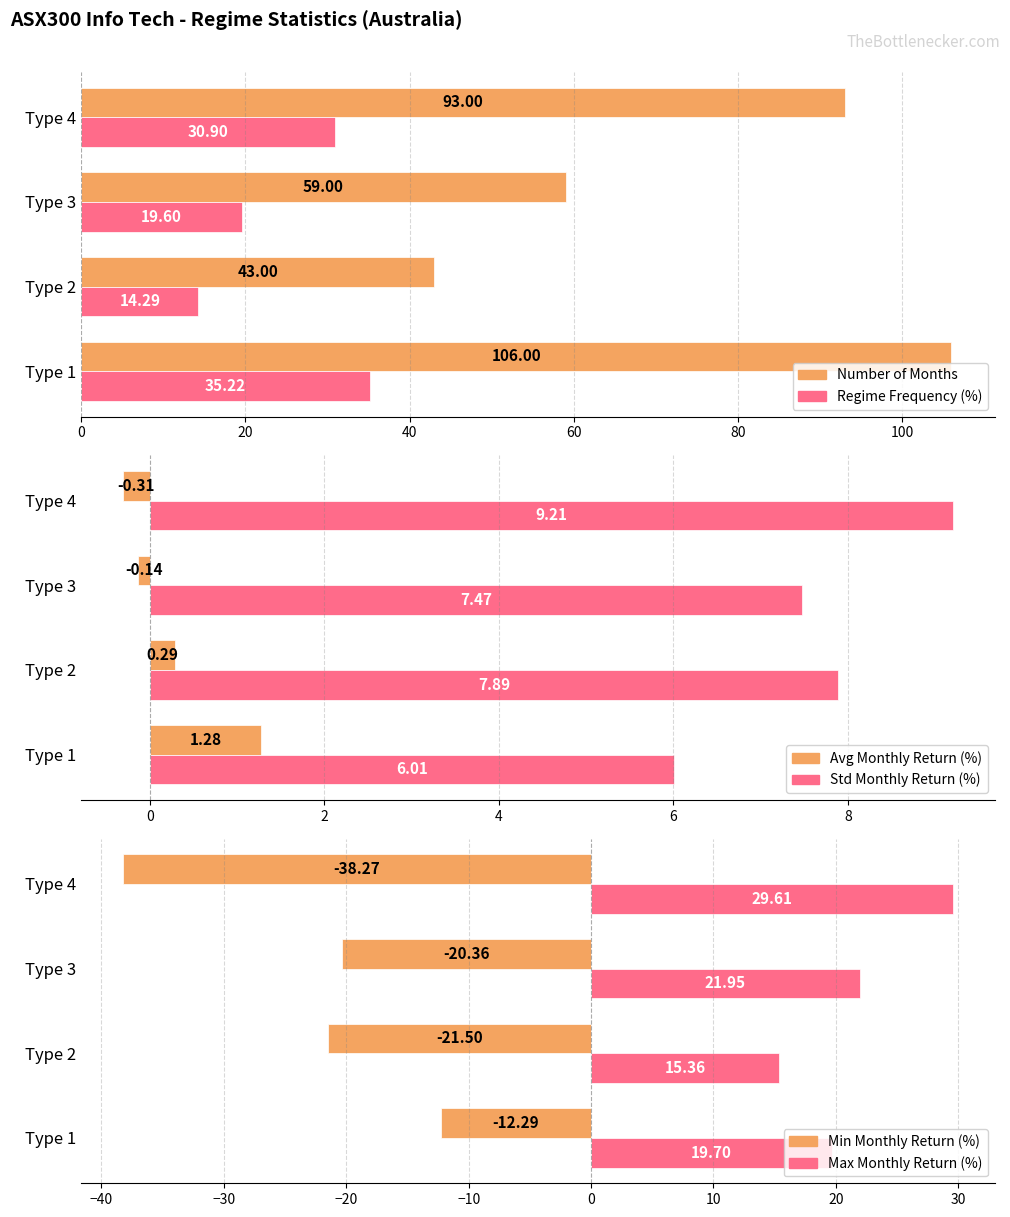

What is the difference between the second highest and second lowest values in the Avg Monthly Return (%) series?

0.4